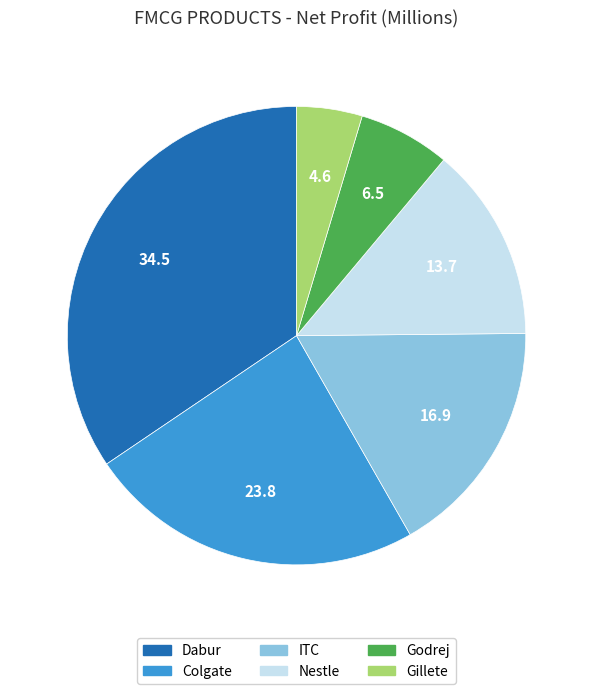

The Gillete slice represents 19% of the pie. True or false?

False